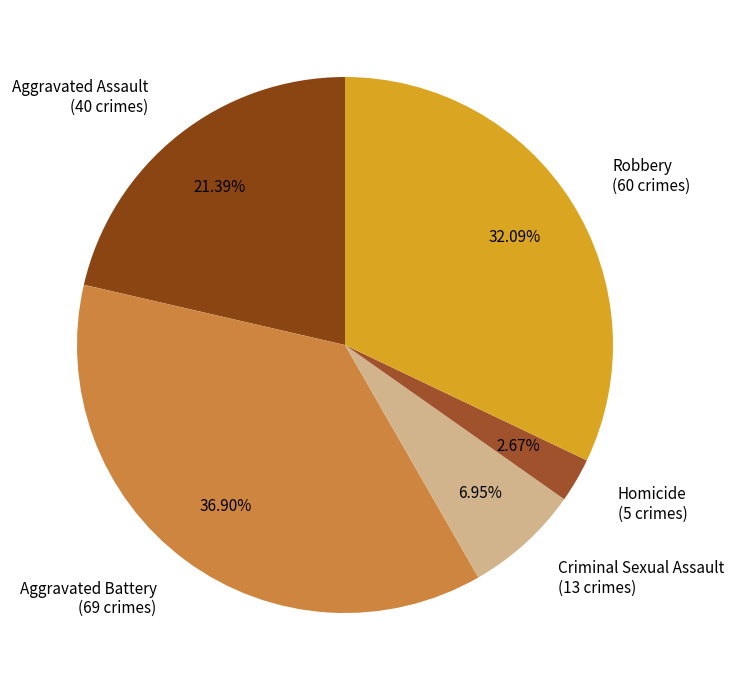

To the nearest percent, what percentage of the pie is Homicide?

3%